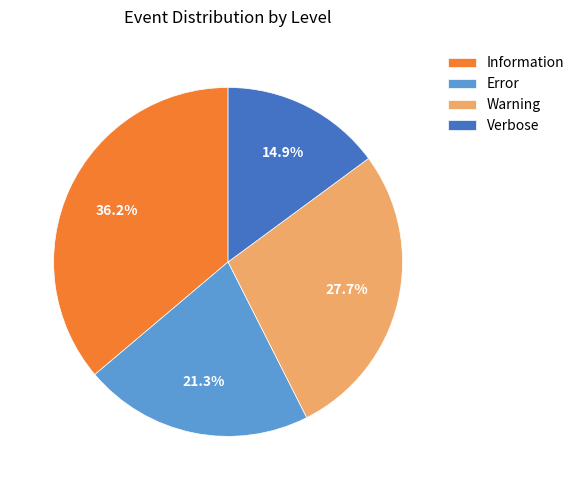

The Error slice represents 35% of the pie. True or false?

False